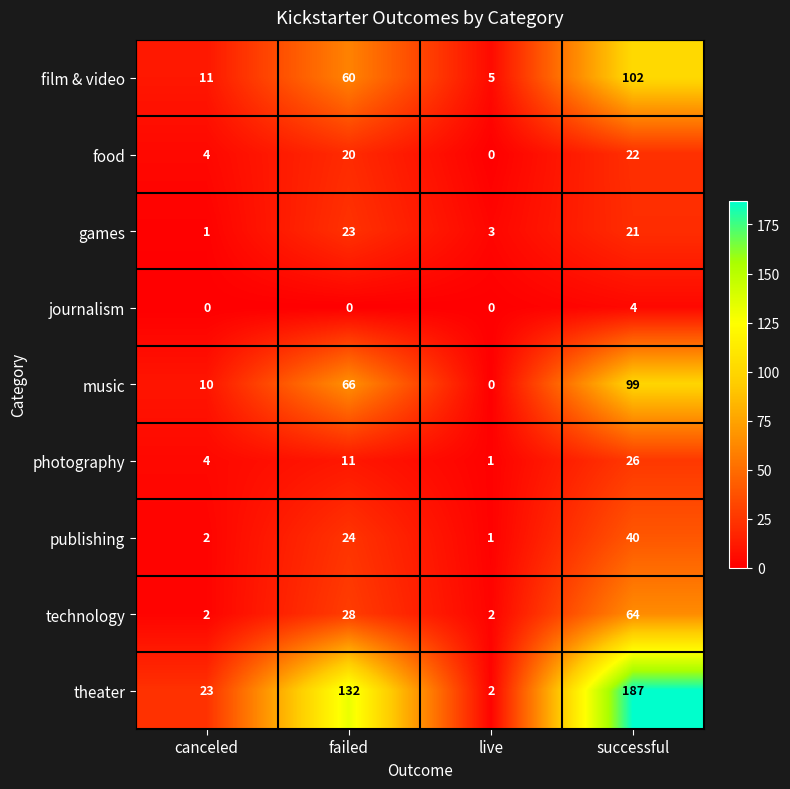

What is the approximate value of technology at successful?

64